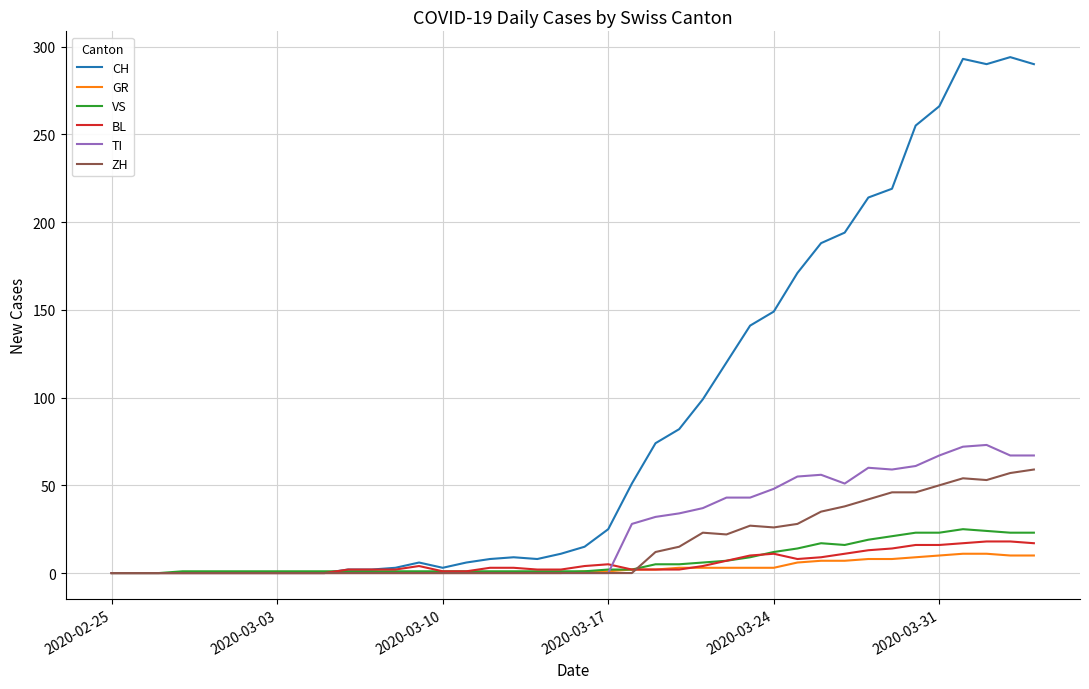

What is the maximum value for VS?

25